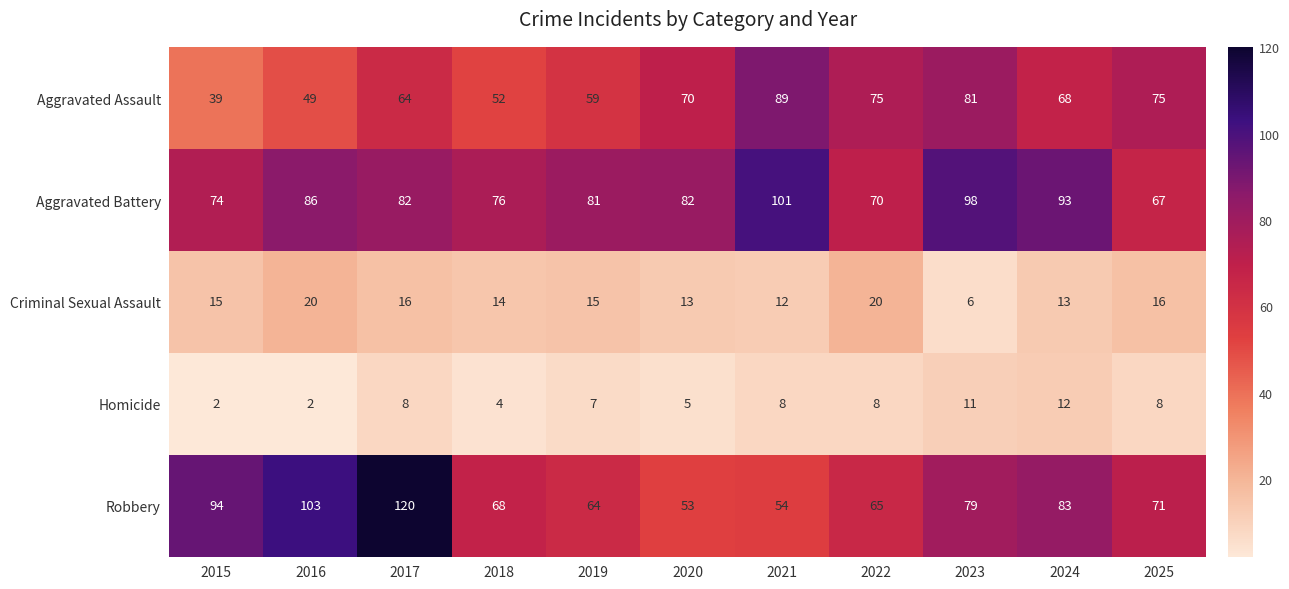

Which category has the lowest value in the Criminal Sexual Assault series?

2023